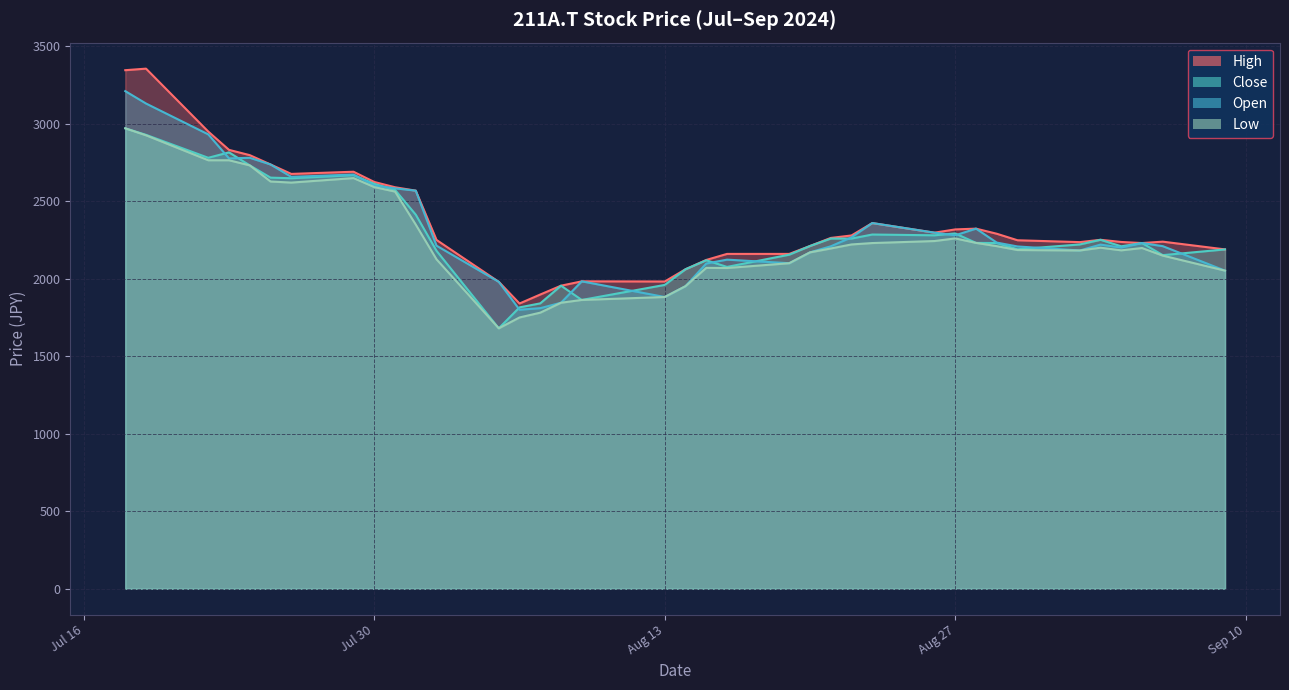

What is the sum of all Low values?

83578